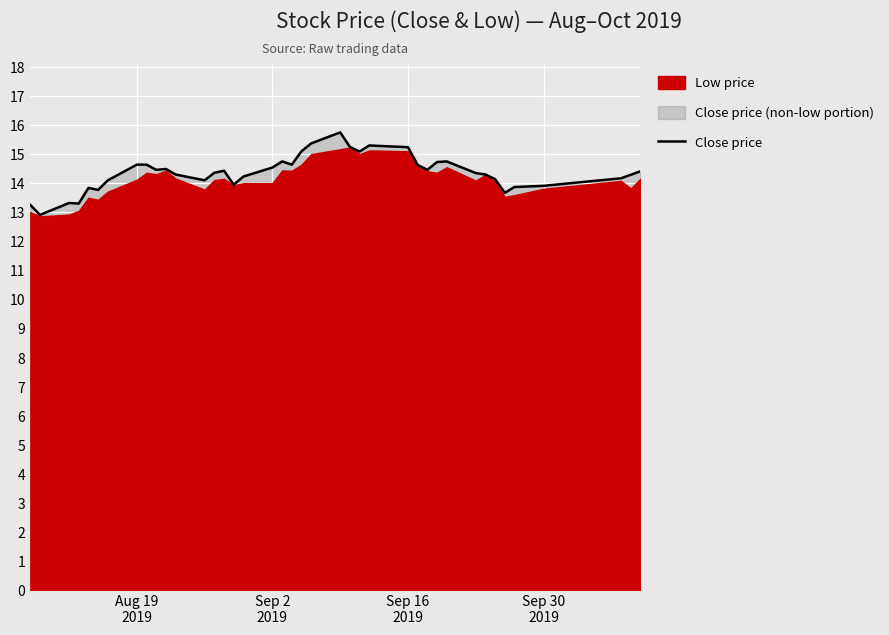

Does the chart display data point markers on the line(s)?

No